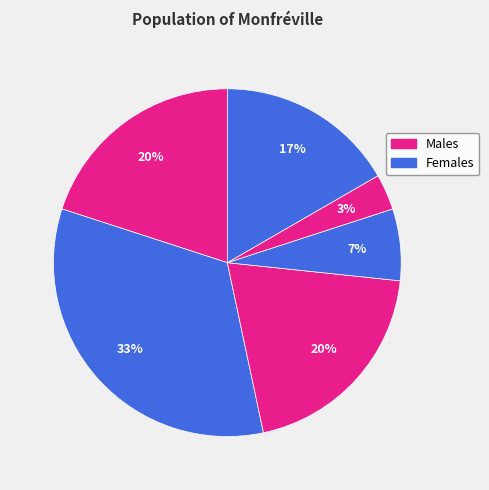

Does any single category account for the majority?

No